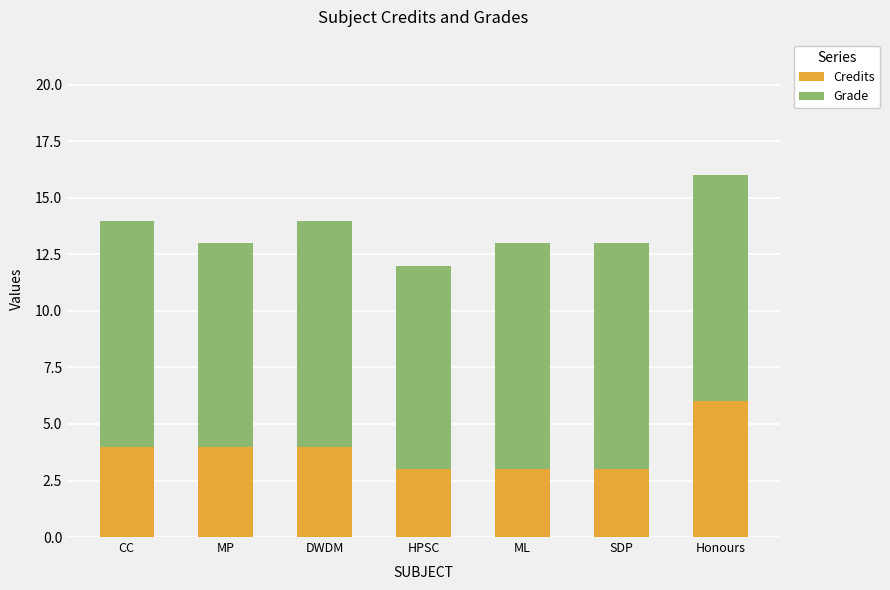

What is the difference between the maximum and second lowest values in the Credits series?

3